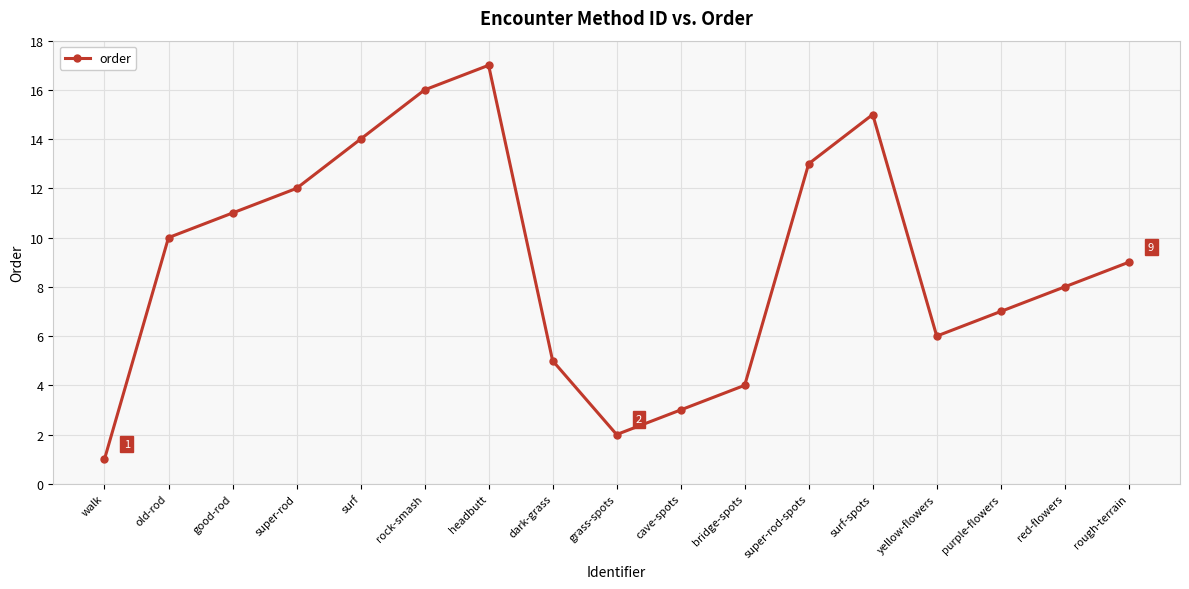

The value at walk is 1. True or false?

True